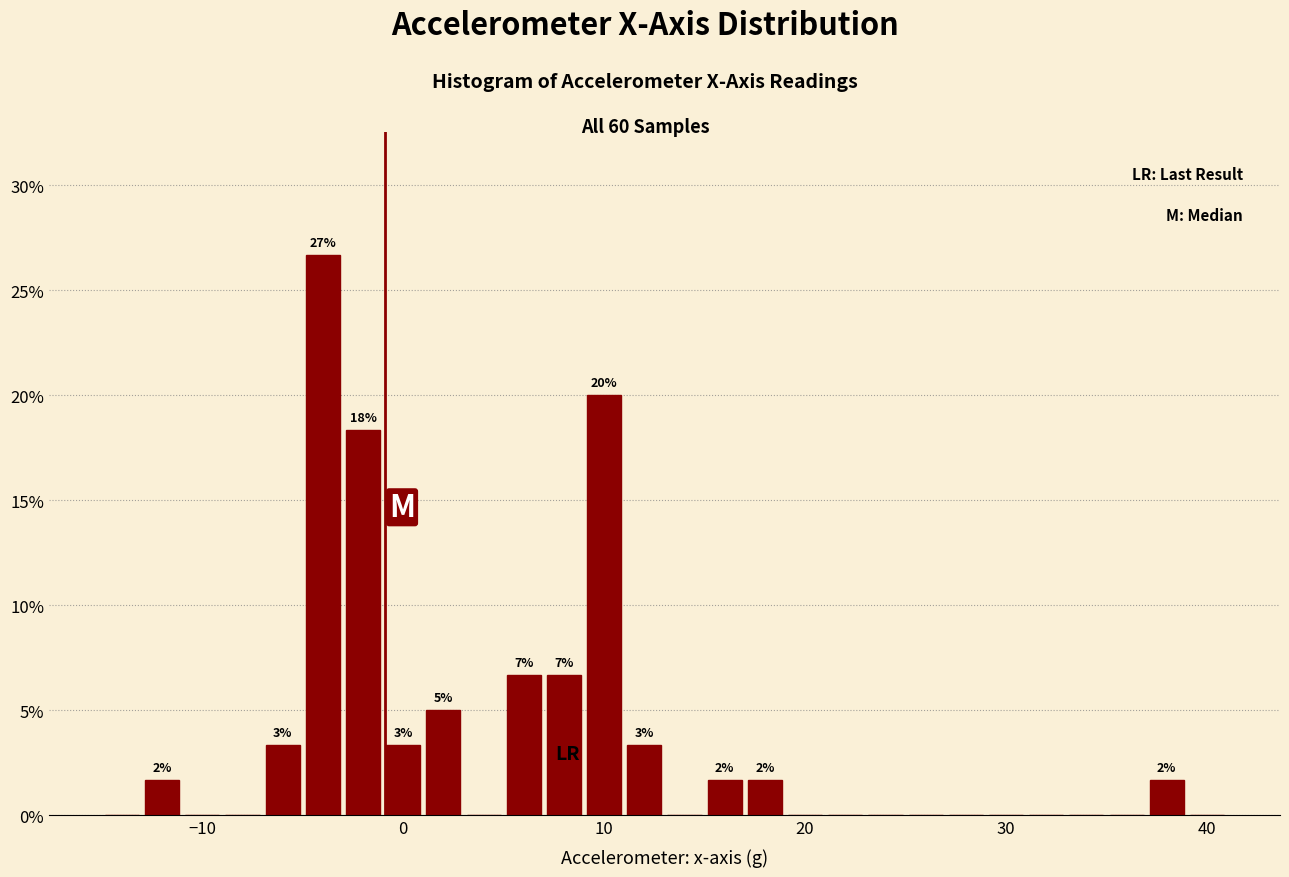

Around what value on the x-axis is the tallest bar? Give the approximate position of its centre, as read against the axis.

-4